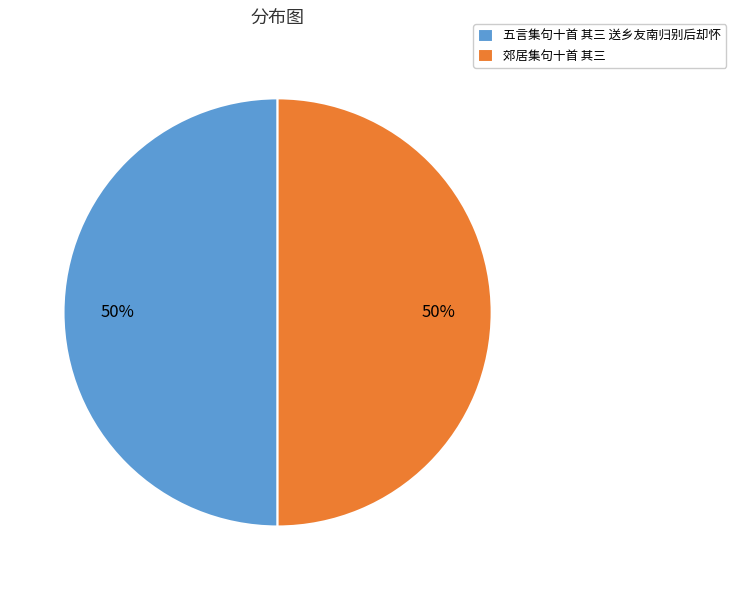

Is the sum of 郊居集句十首 其三 and 五言集句十首 其三 送乡友南归别后却怀 greater than half?

Yes